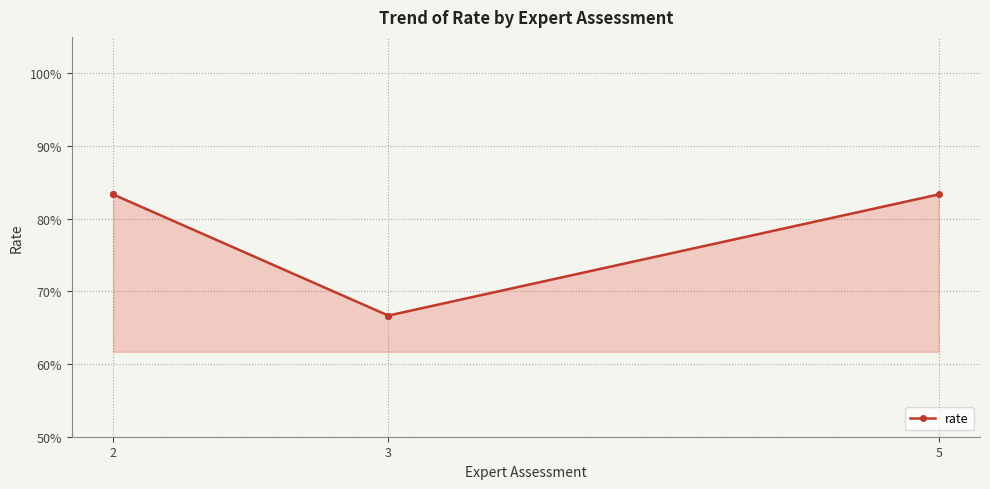

Is it true that the value at 2 is 1.3?

False